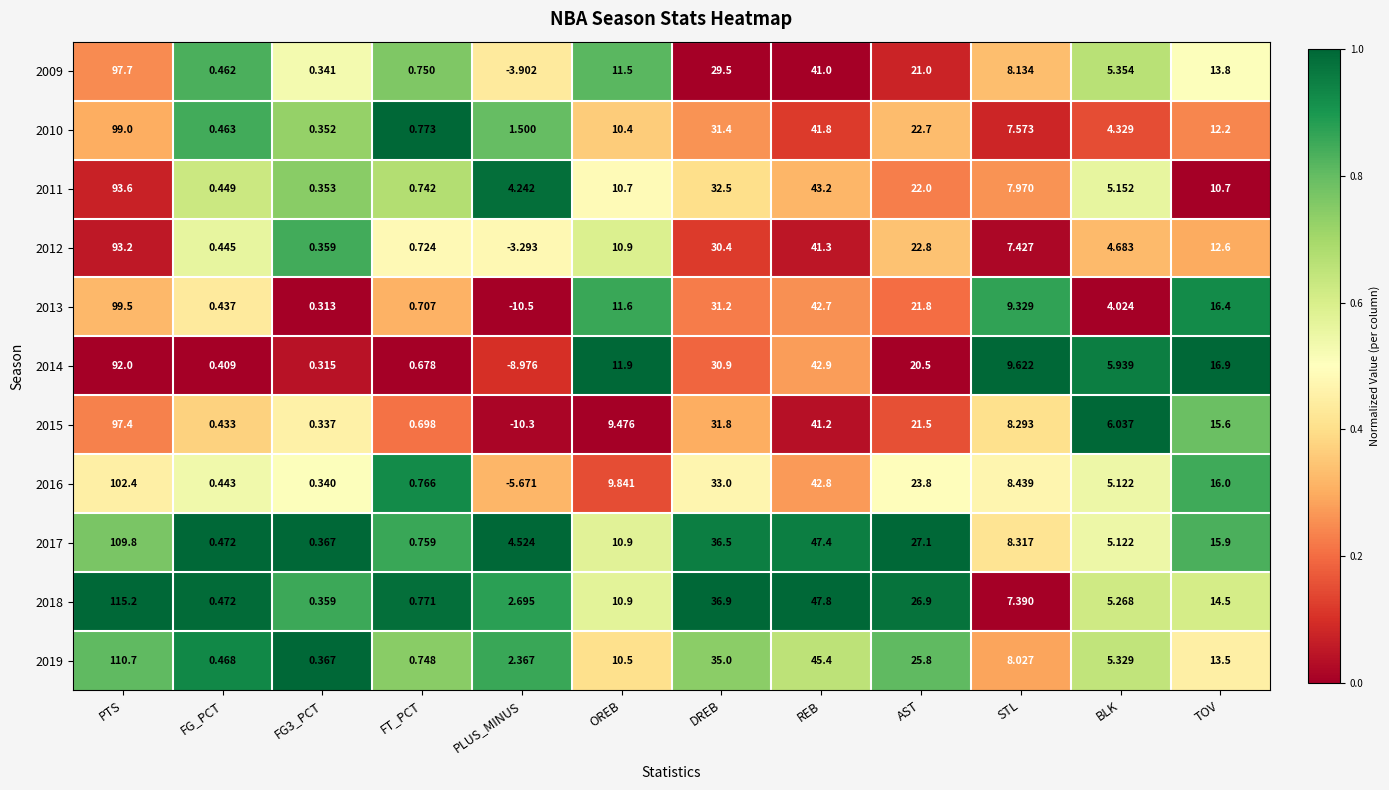

Which series has the largest range (max minus min)?

2018